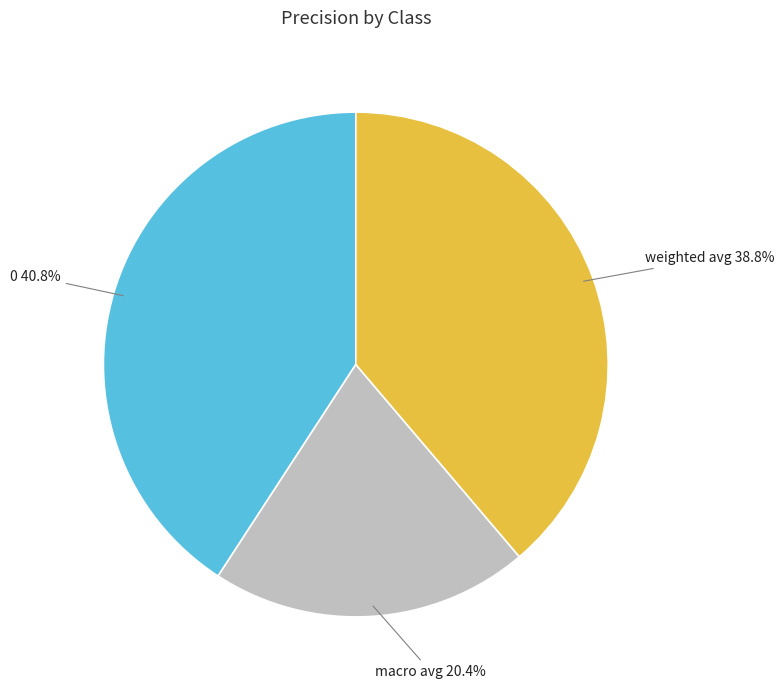

How much of the chart is everything except weighted avg?

61.2%